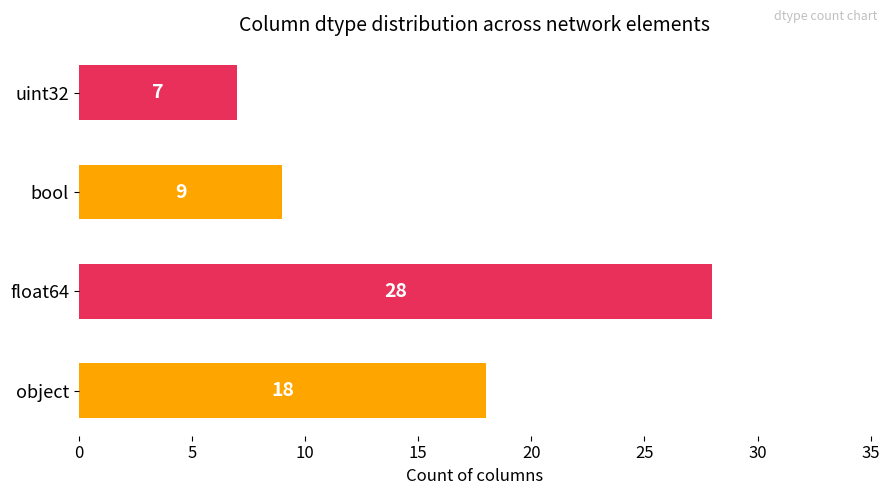

Rank the categories by value from lowest to highest.

uint32, bool, object, float64